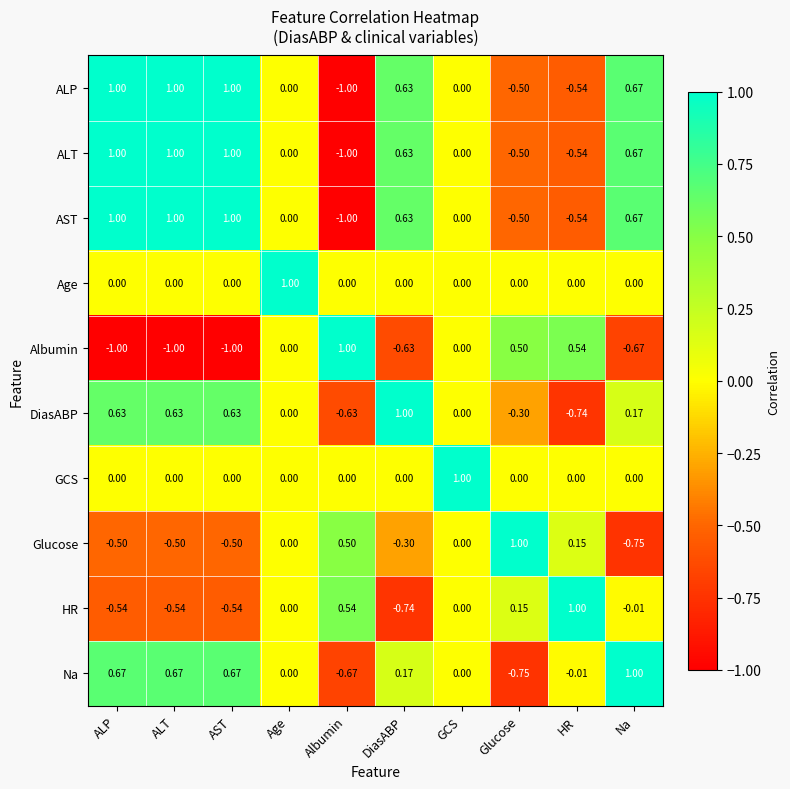

At which label does Na first exceed 0?

ALP